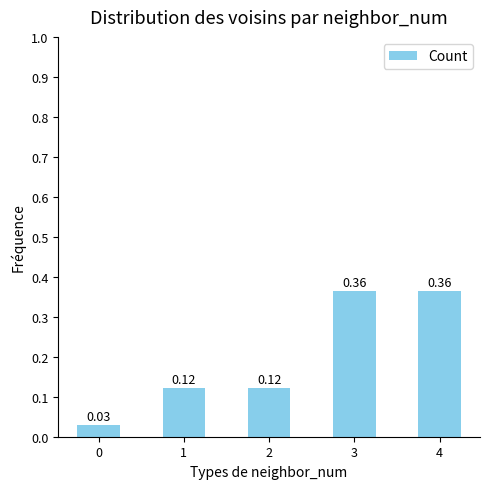

What is the difference between the values at 1 and 3?

0.2